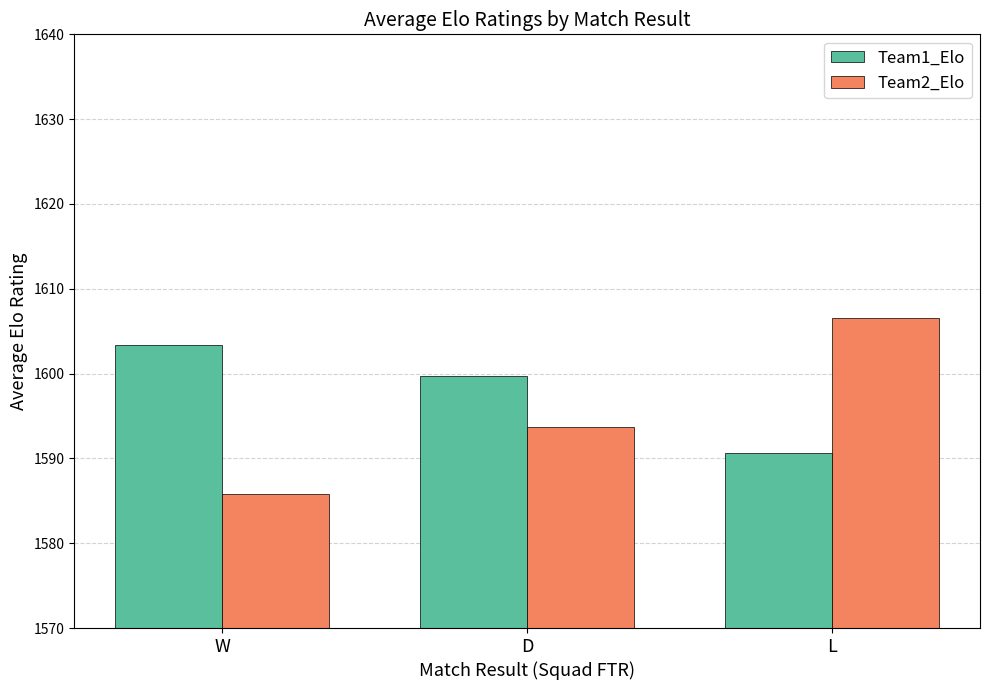

List the series in order of their overall mean, lowest first.

Team2_Elo, Team1_Elo